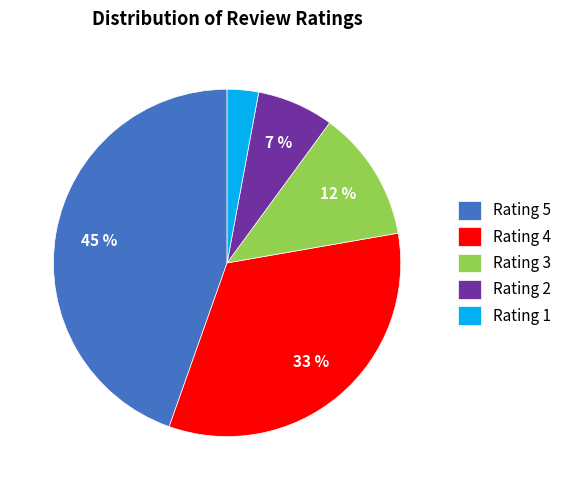

To the nearest percent, what percentage of the pie is Rating 2?

7%